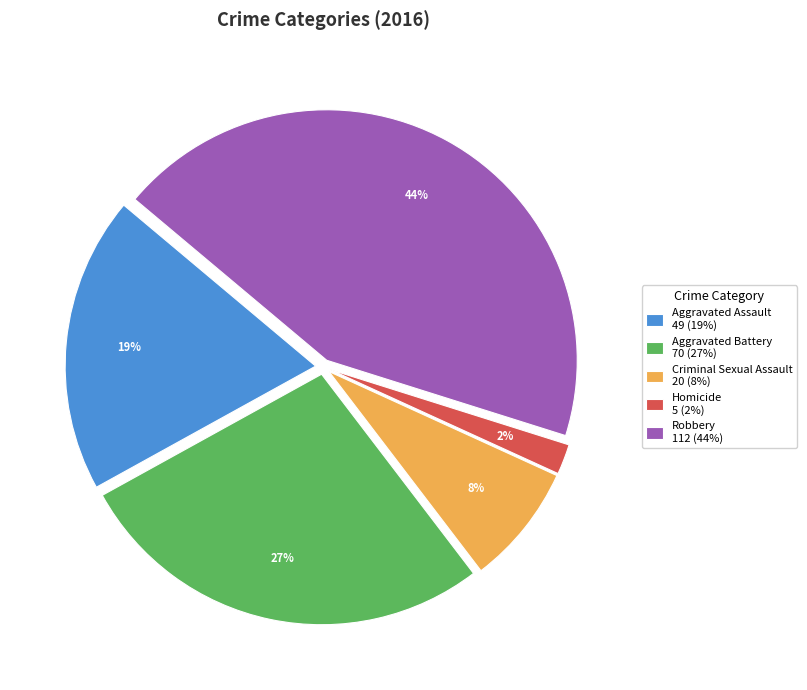

Combined, do Homicide 5 (2%) and Robbery 112 (44%) account for over 50%?

No